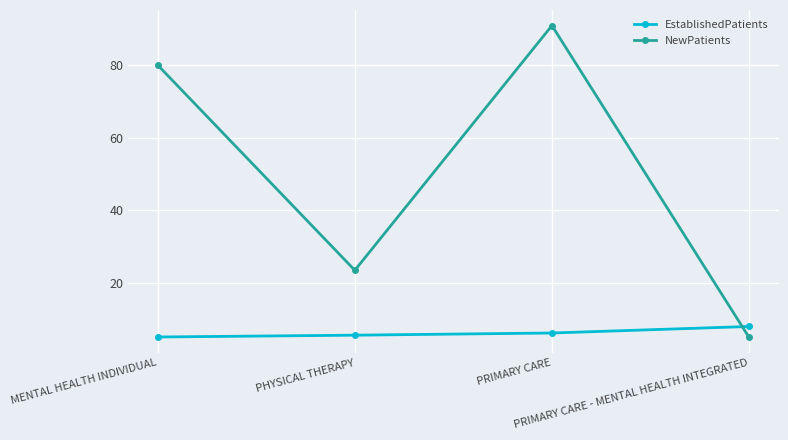

Between MENTAL HEALTH INDIVIDUAL and PRIMARY CARE - MENTAL HEALTH INTEGRATED, which series saw the biggest shift?

NewPatients